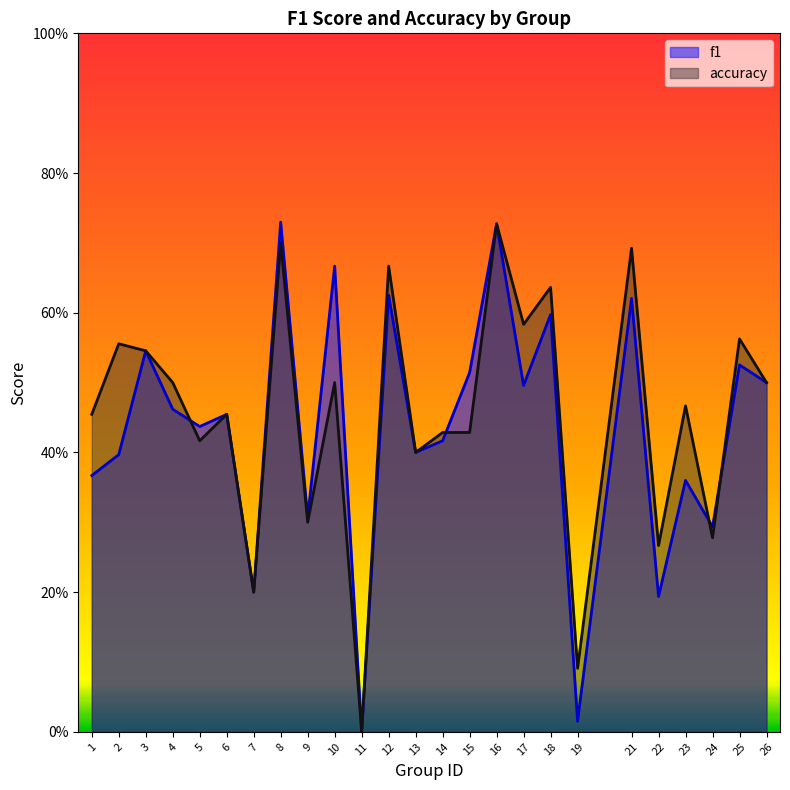

What are all the series names shown in the legend?

f1, accuracy